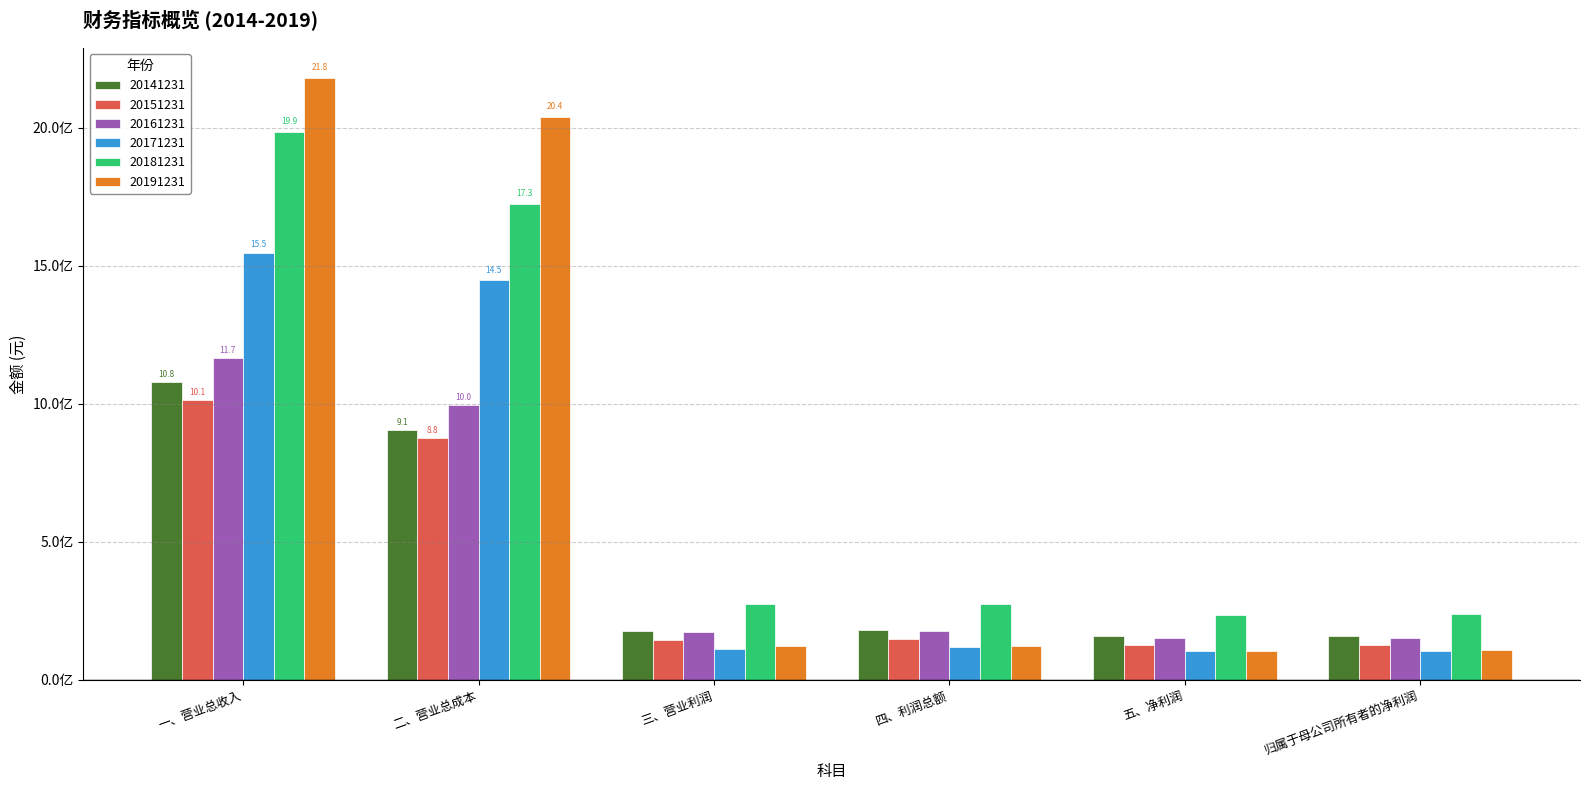

At 一、营业总收入, list the series in order from smallest to largest.

20151231, 20141231, 20161231, 20171231, 20181231, 20191231